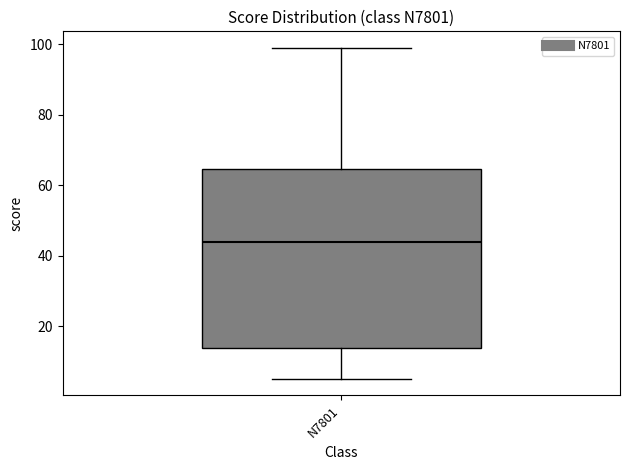

Read this box plot against the y-axis: the position of the median line, the range covered by the box, and the ends of both whiskers. The values are not printed on the chart, so give them approximately, as read against the axis.

median 44, box 14 to 64, whiskers 6 to 100